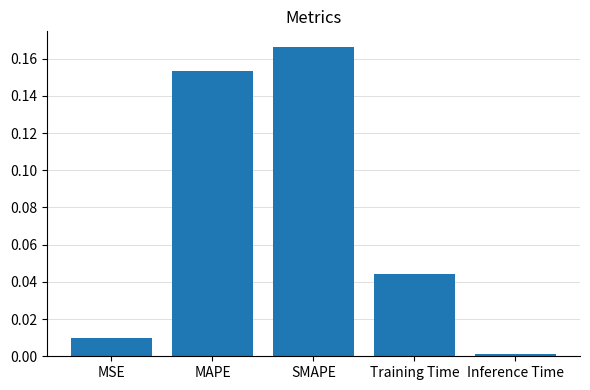

Rank the categories by value from highest to lowest.

SMAPE, MAPE, Training Time, MSE, Inference Time